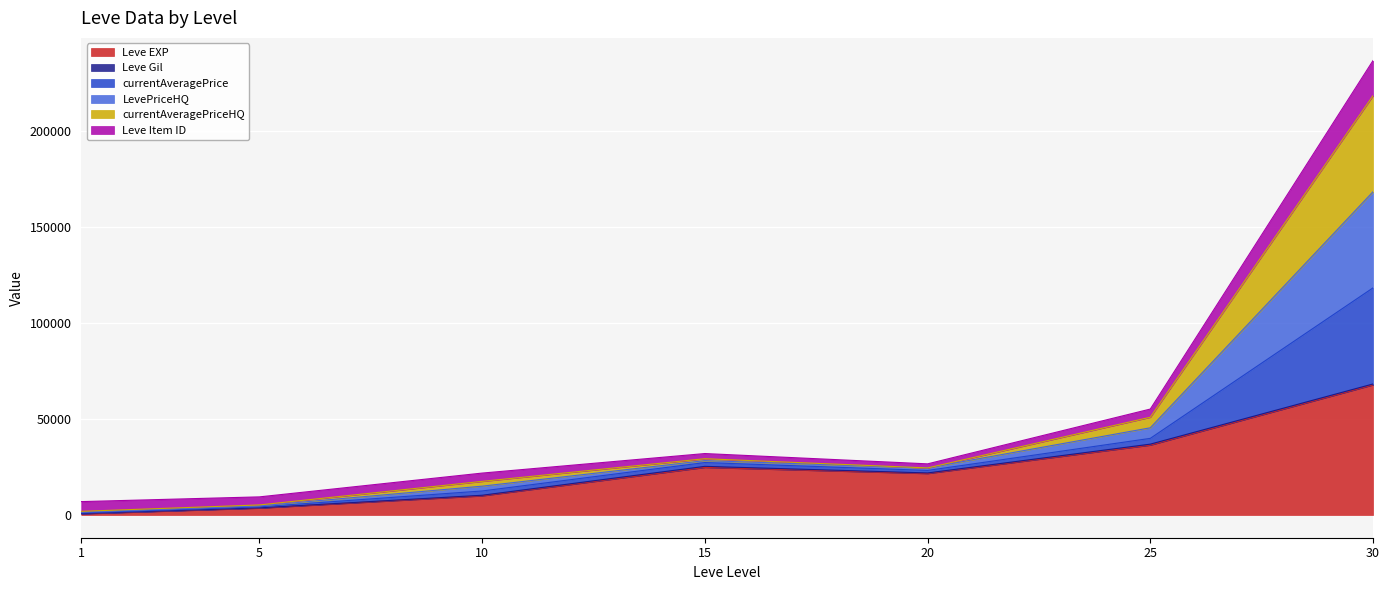

Where is currentAveragePriceHQ nearest to the value 84837?

25